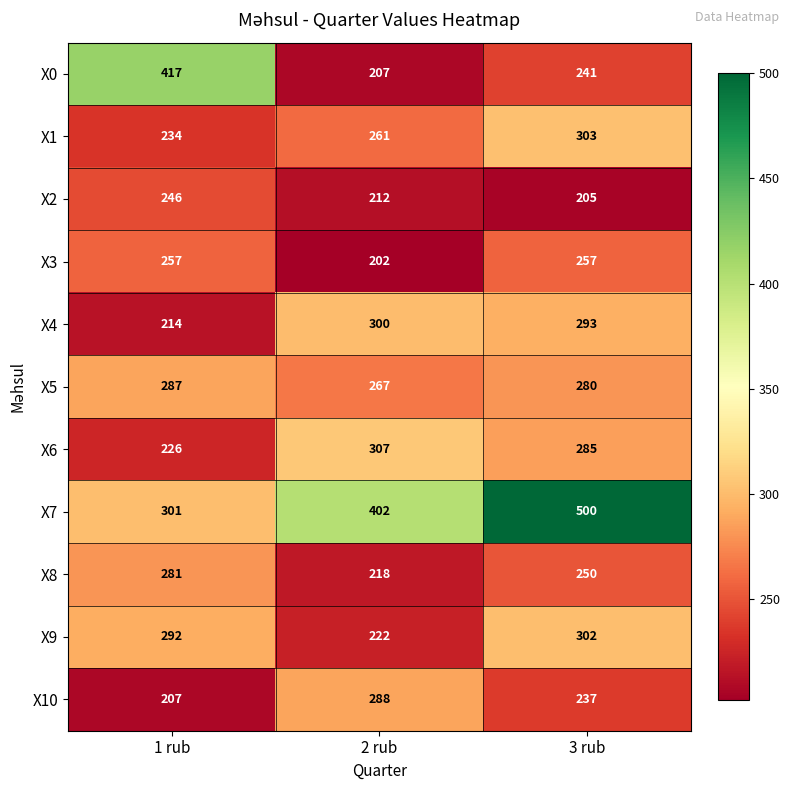

What is the sum of the X2 values at 3 rub and 1 rub?

451